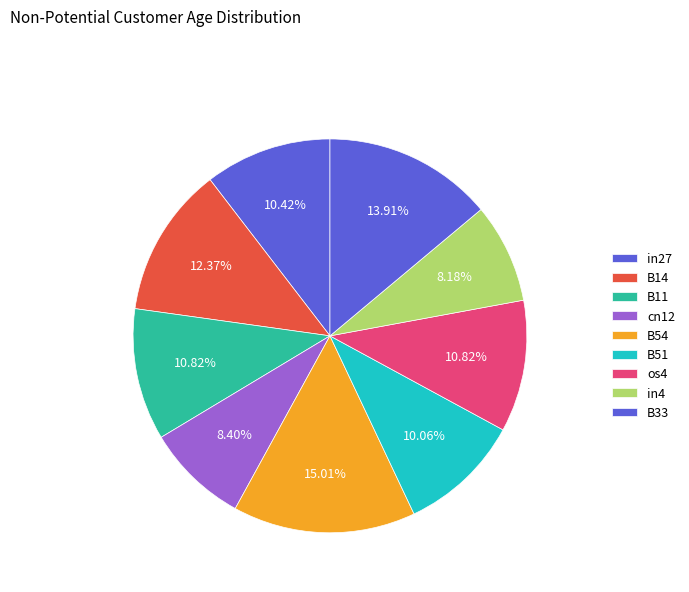

What is the total percentage of cn12 and B11?

19.2%